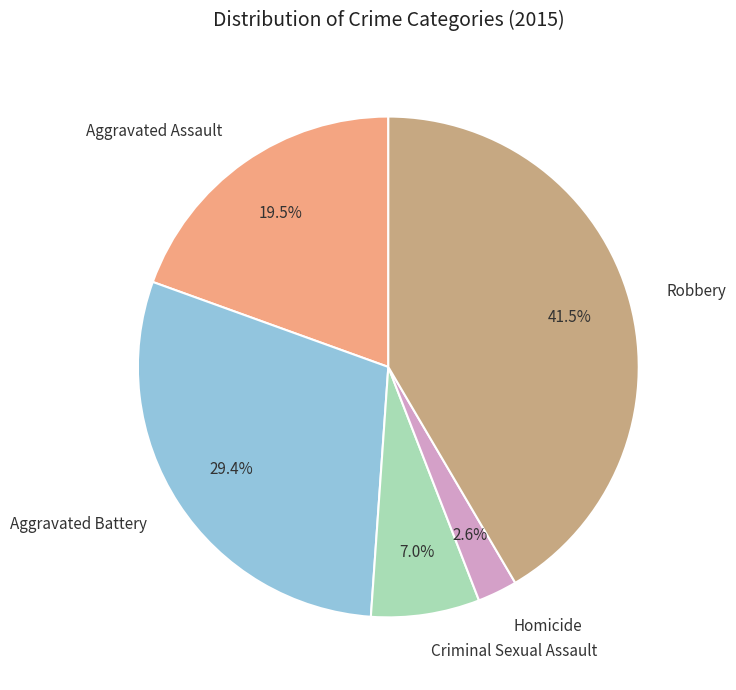

Which has a higher value, Aggravated Battery or Robbery?

Robbery